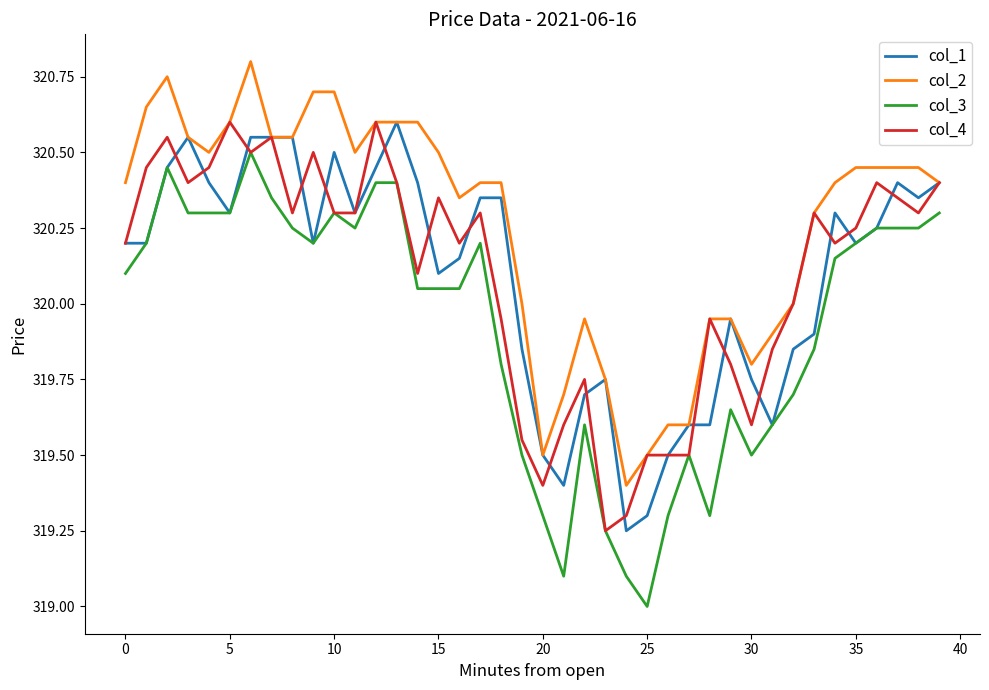

True or false: col_2 and col_3 intersect in this chart.

False